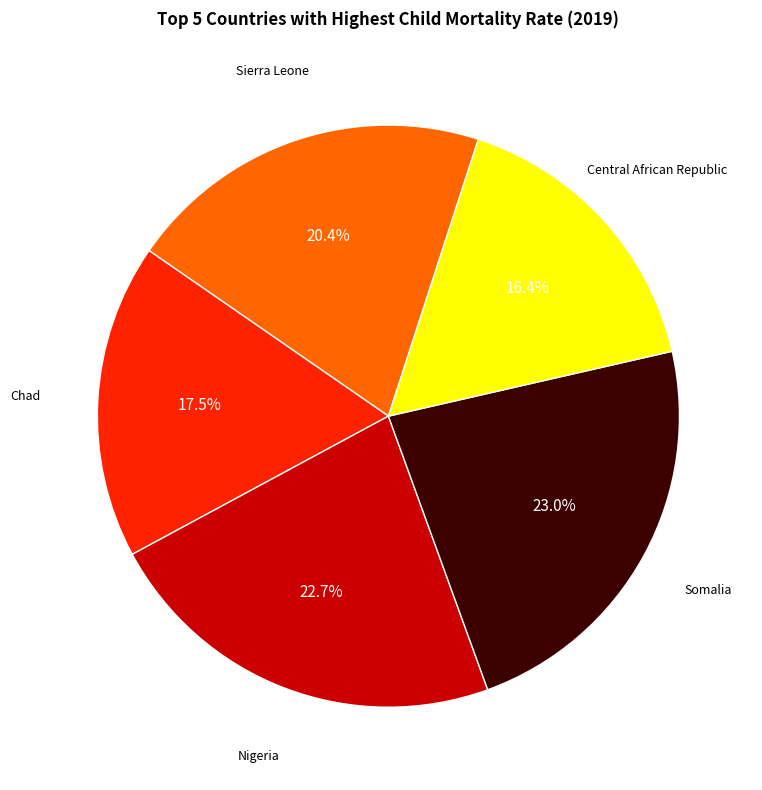

Is there a majority slice in this chart?

No